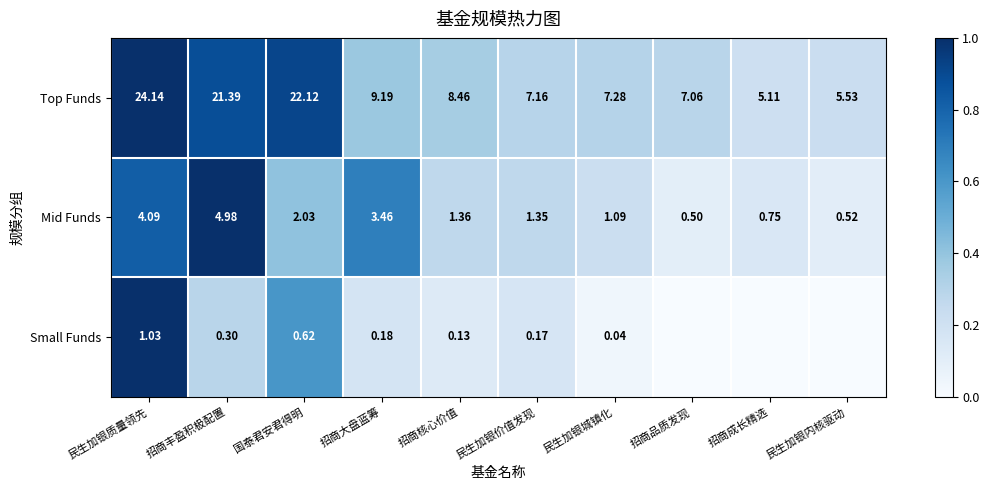

At 招商大盘蓝筹, list the series in order from largest to smallest.

Top Funds, Mid Funds, Small Funds